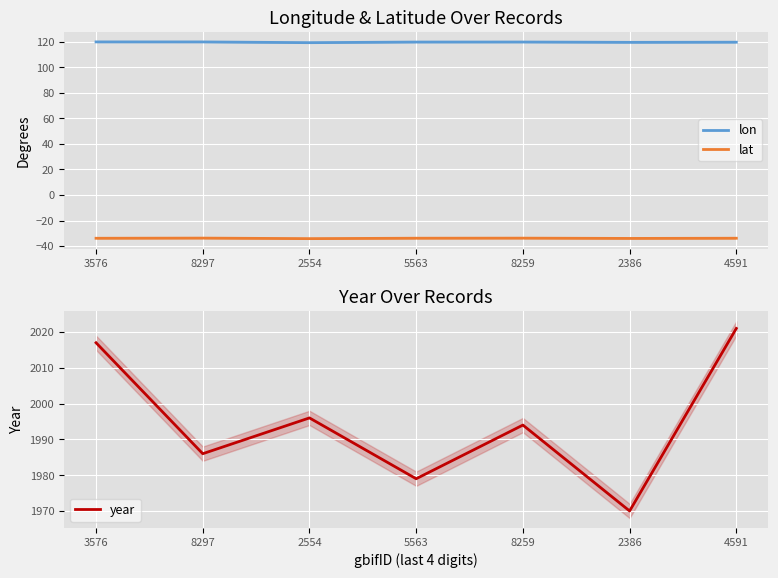

Is it true that lon equals 119.4 at 2554?

True